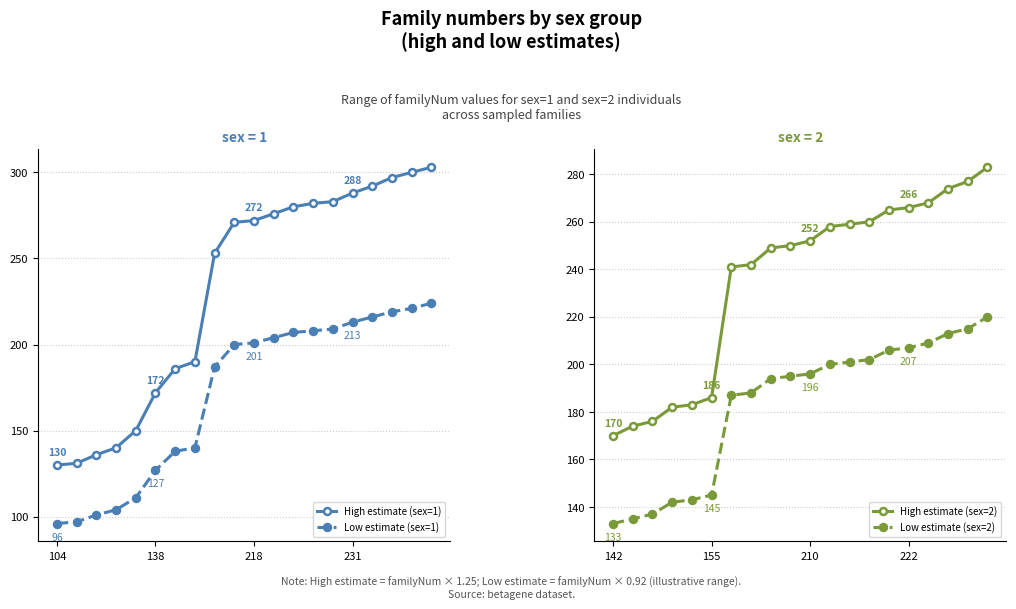

What is the average value of the Low estimate (sex=2) series?

183